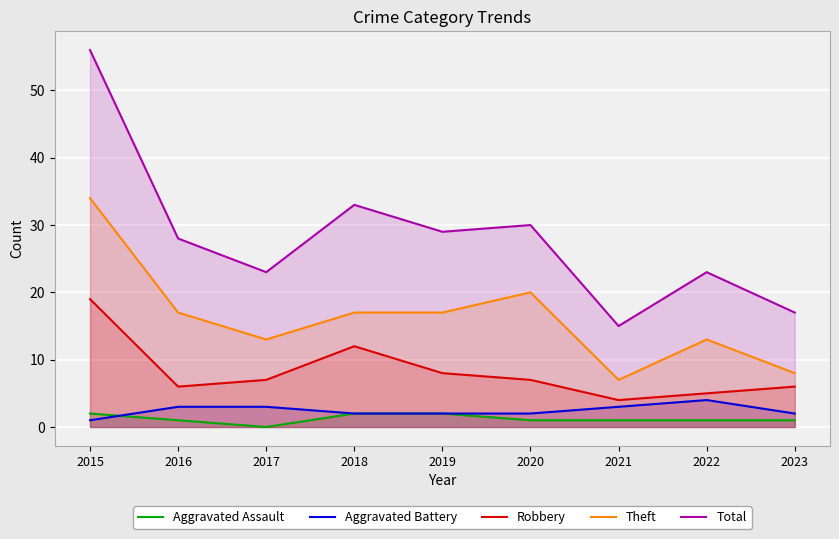

At which category is the sum across all series the highest?

2015